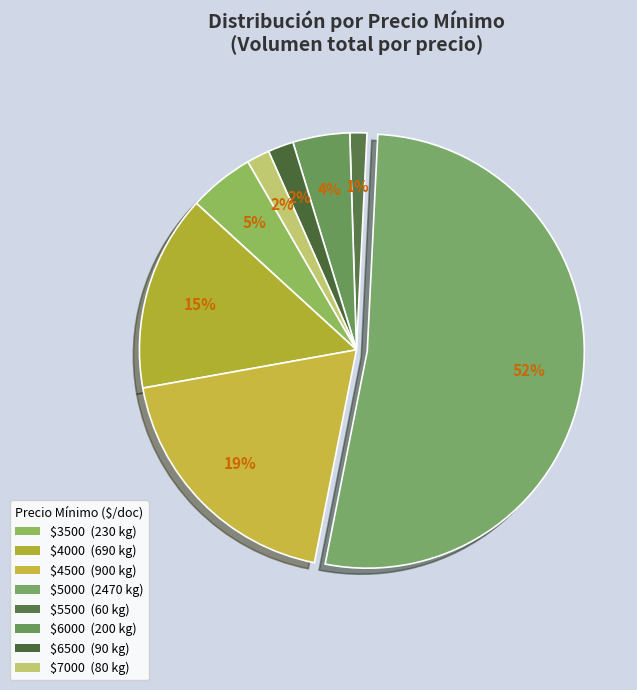

Count the number of slices in the pie.

8